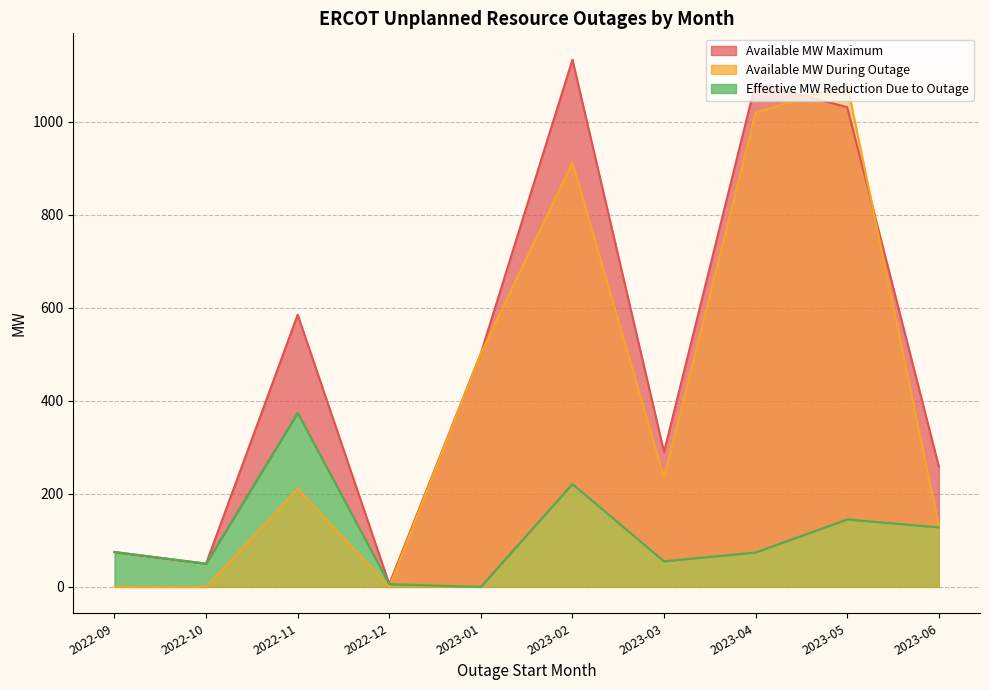

Reading left to right, extract all data points from this chart.

Available MW Maximum: 75	50	585	6	502	1133	290	1083	1031	259
Available MW During Outage: 0	0	211	0	502	912	235	1019	1080	131
Effective MW Reduction Due to Outage: 75	50	374	6	0	221	55	74	145	128